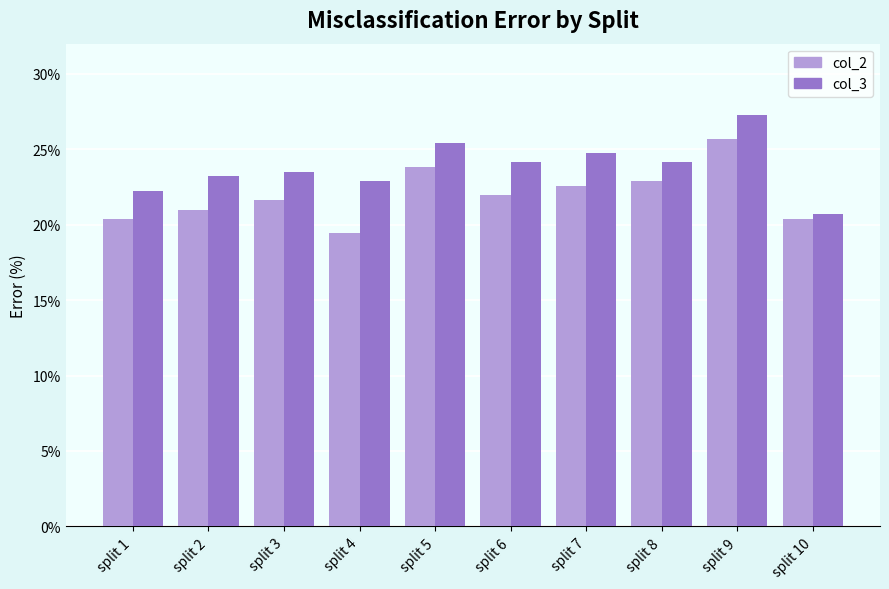

What is the difference between the col_3 values at split 5 and split 8?

1.3